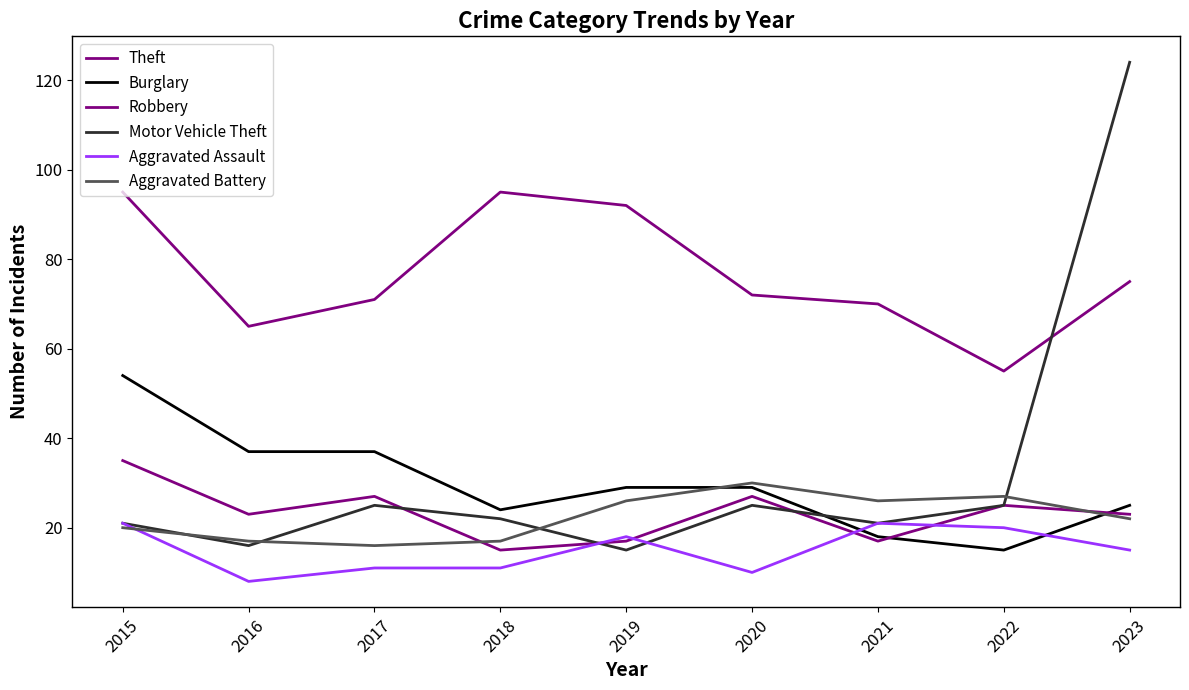

Does the chart have visible grid lines?

No